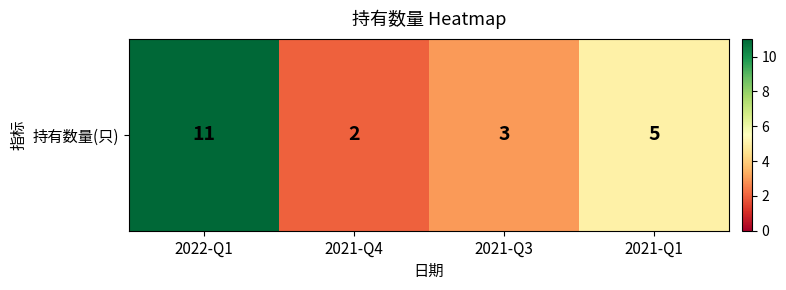

What is the greatest value displayed?

11